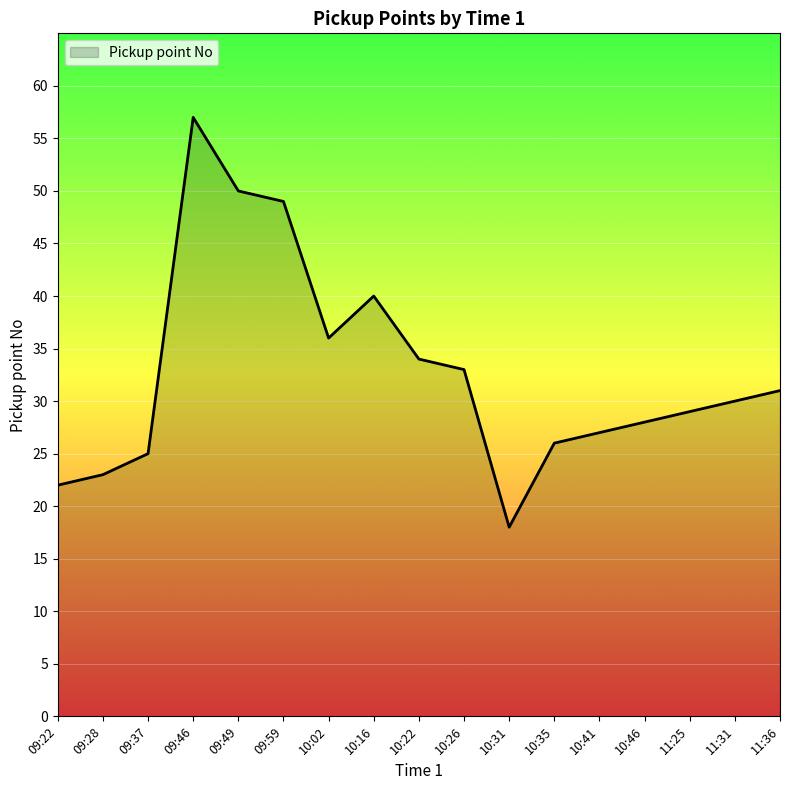

The chart shows a value of 9 at 09:37. True or false?

False